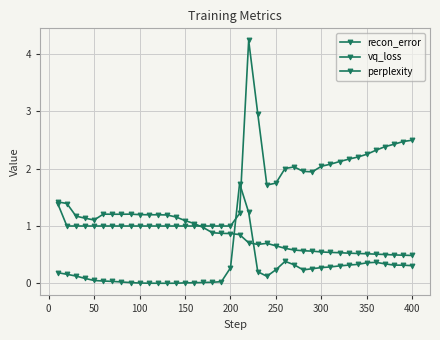

What is the greatest value displayed?

4.2